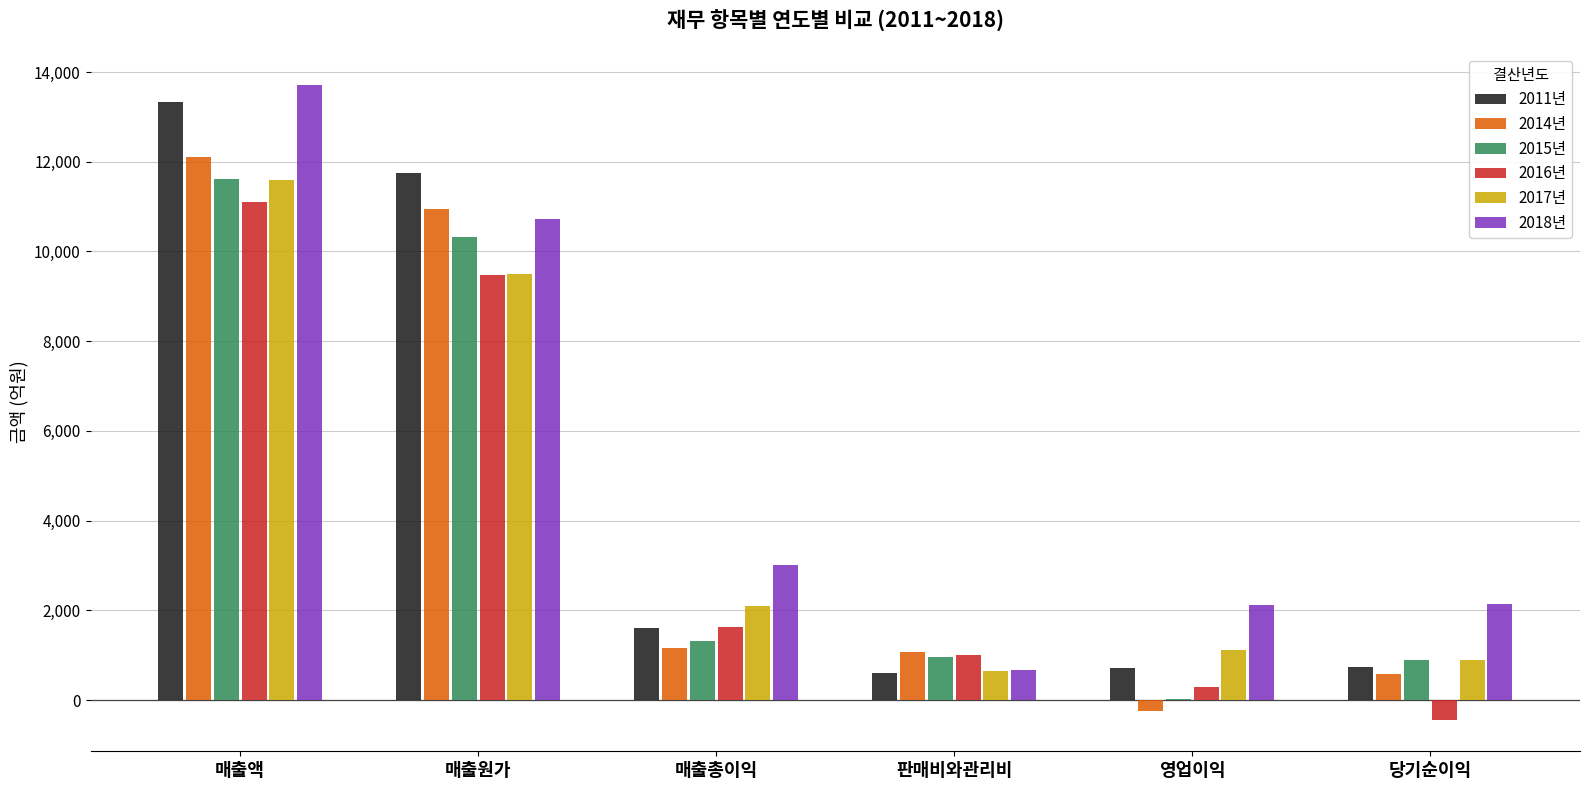

How many groups of bars are there?

6